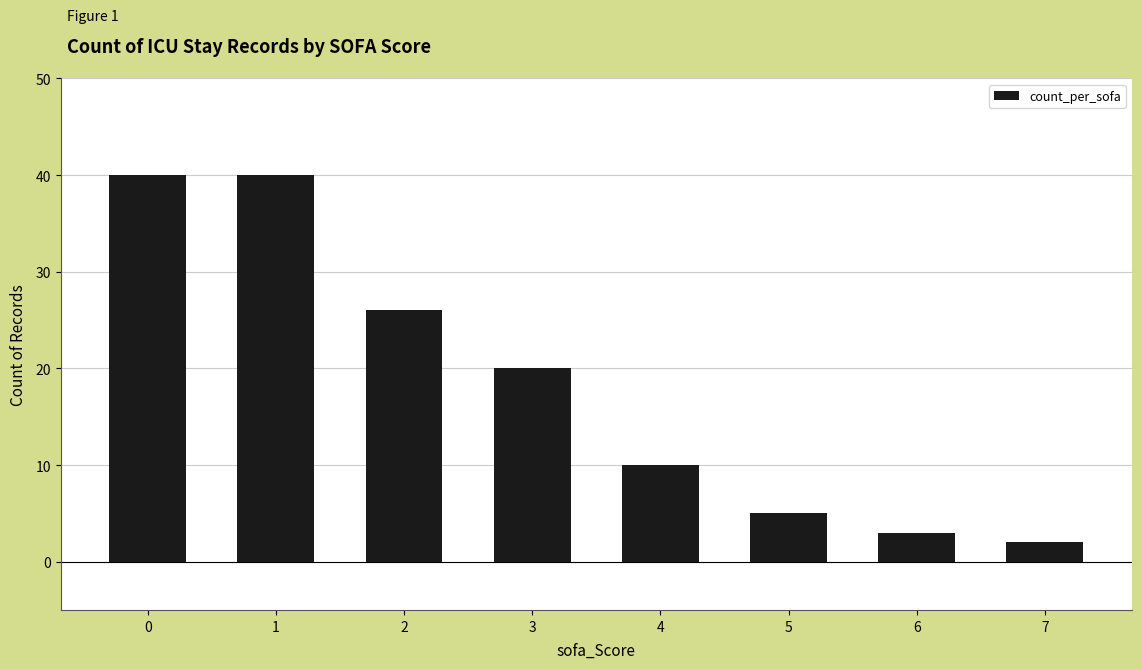

How many bars are there in total?

8